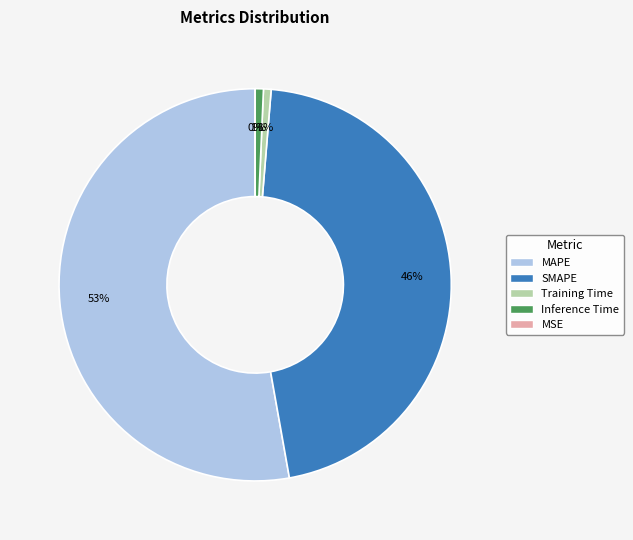

To the nearest percent, what is the average slice percentage?

20%